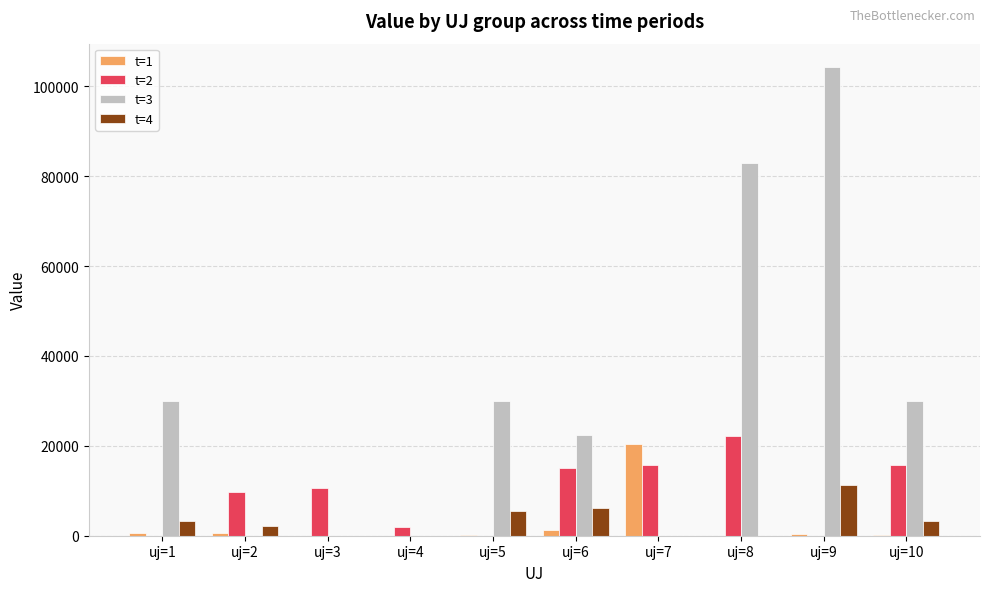

Which series changed the most between uj=2 and uj=7?

t=1